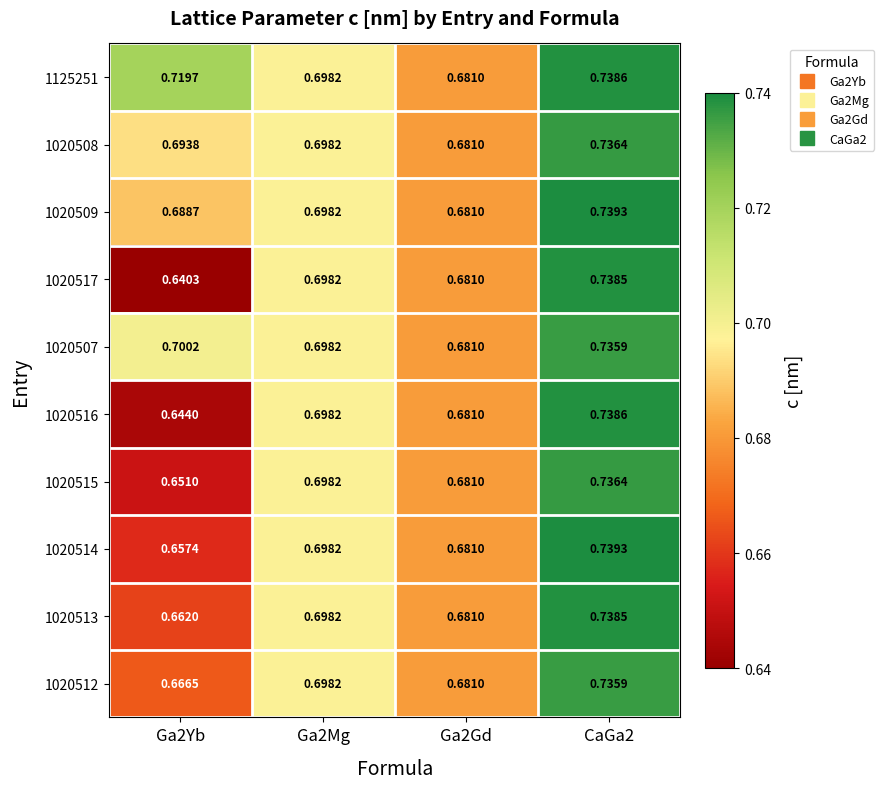

How many data points does each series have?

4